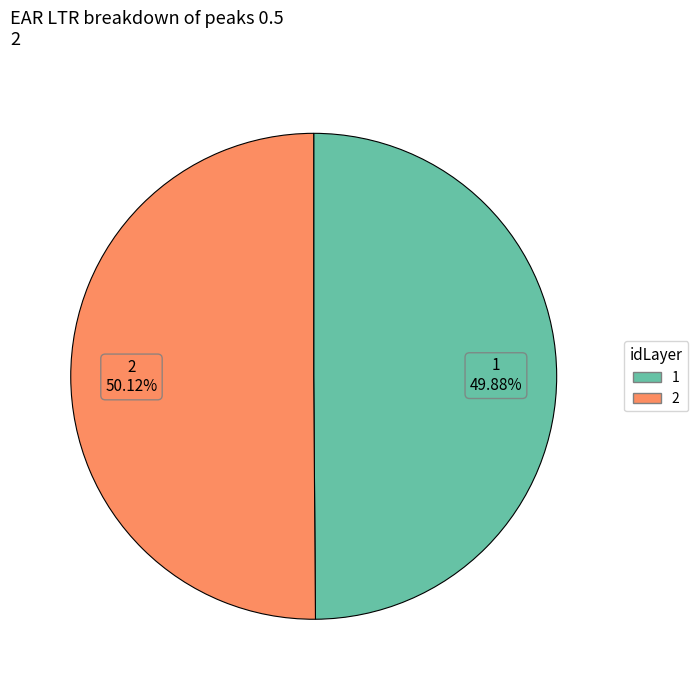

Is there any slice that represents more than half of the pie?

Yes